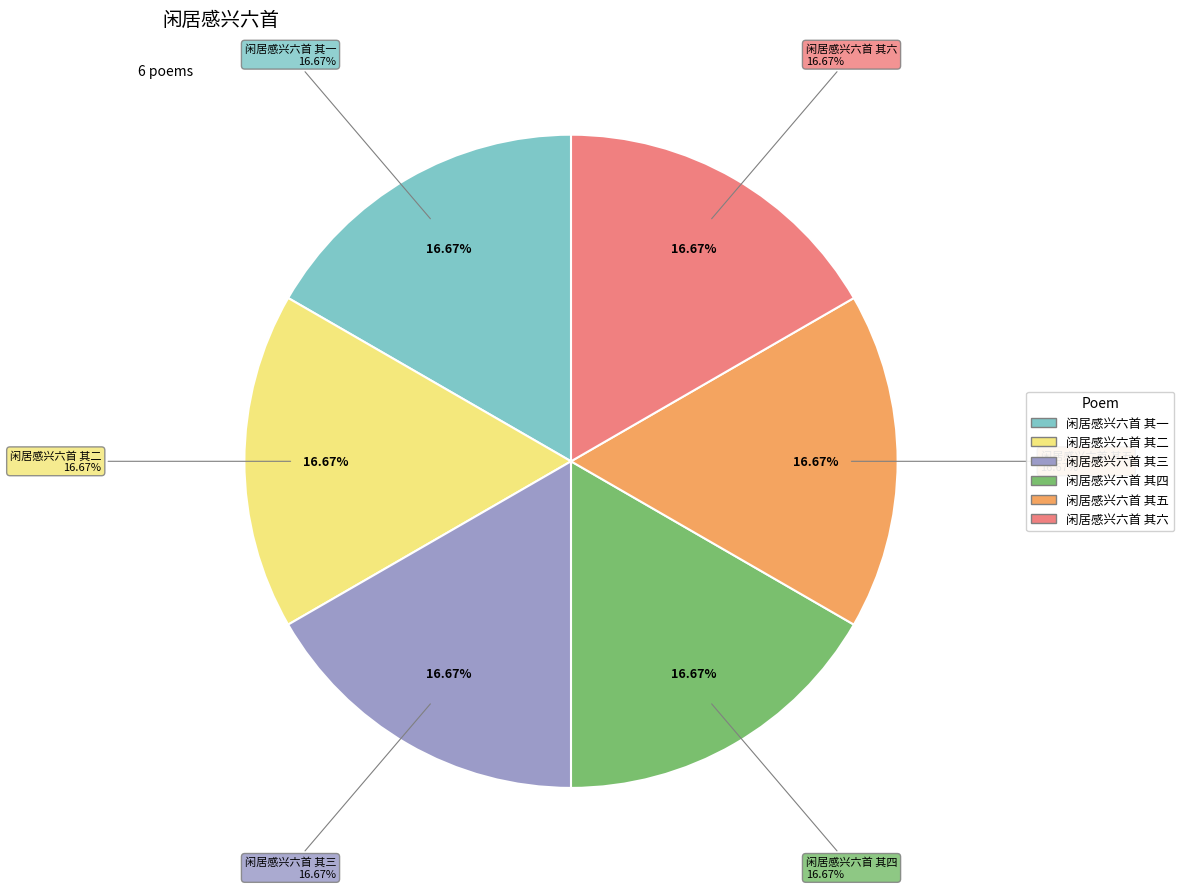

To the nearest percent, what percentage of the pie is 闲居感兴六首 其一?

17%